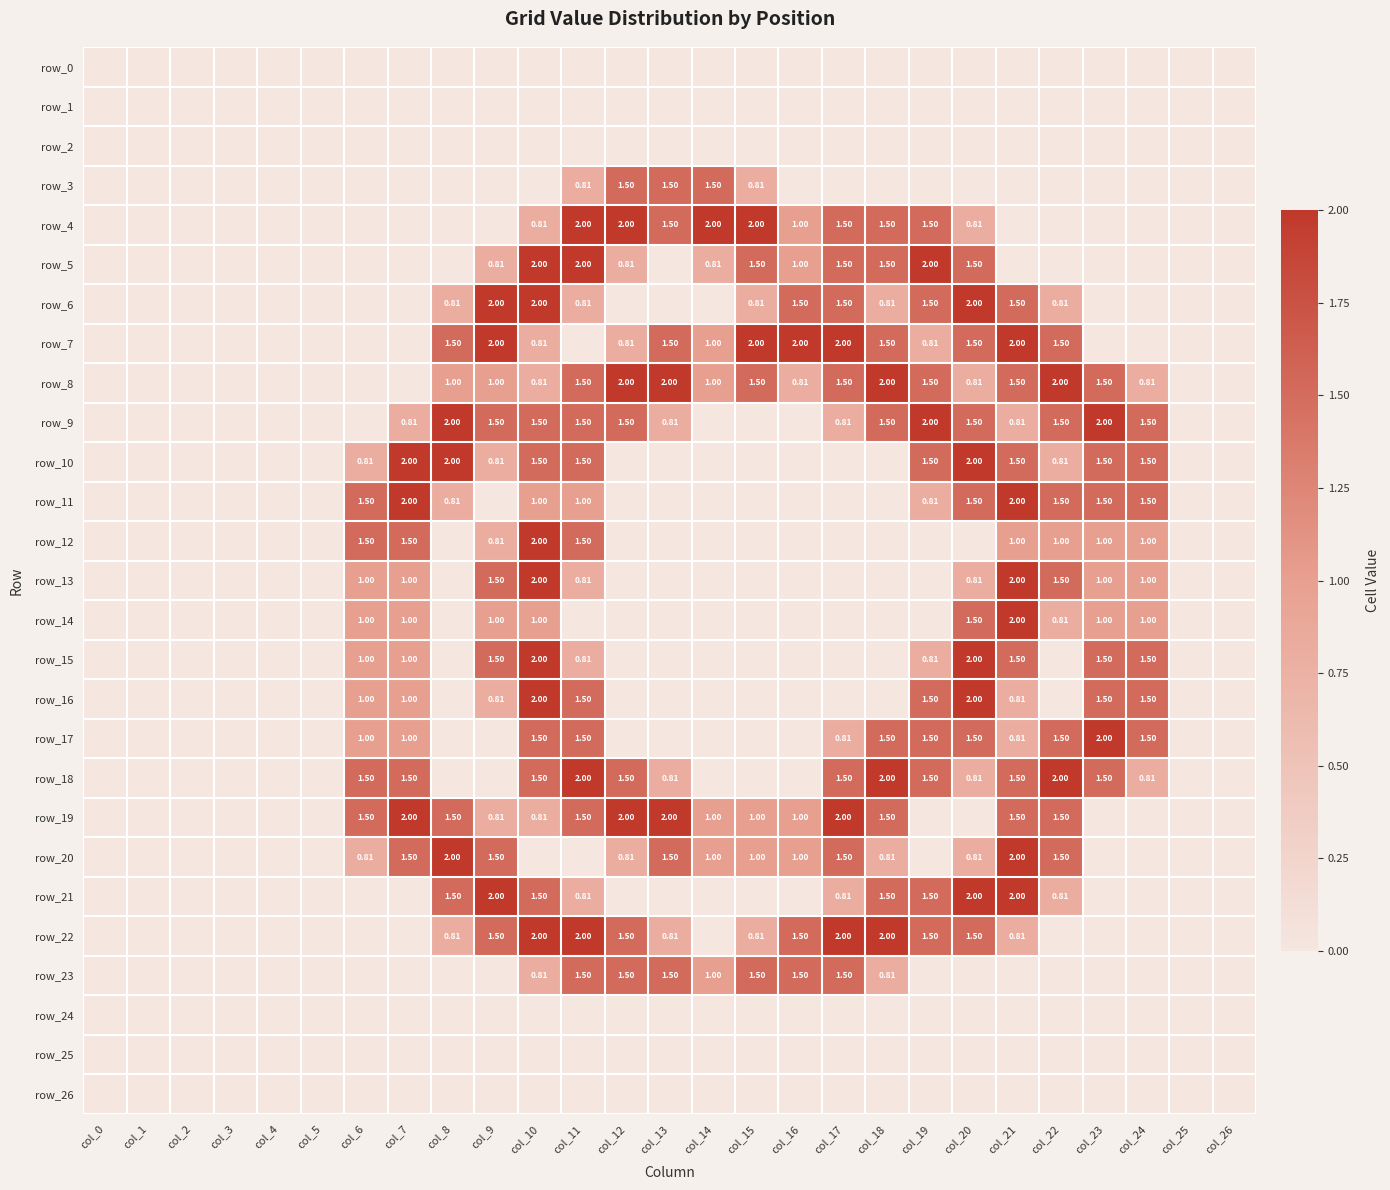

Reading left to right, transcribe all the data shown in this chart.

row_0: 0.0	0.0	0.0	0.0	0.0	0.0	0.0	0.0	0.0	0.0	0.0	0.0	0.0	0.0	0.0	0.0	0.0	0.0	0.0	0.0	0.0	0.0	0.0	0.0	0.0	0.0	0.0
row_1: 0.0	0.0	0.0	0.0	0.0	0.0	0.0	0.0	0.0	0.0	0.0	0.0	0.0	0.0	0.0	0.0	0.0	0.0	0.0	0.0	0.0	0.0	0.0	0.0	0.0	0.0	0.0
row_2: 0.0	0.0	0.0	0.0	0.0	0.0	0.0	0.0	0.0	0.0	0.0	0.0	0.0	0.0	0.0	0.0	0.0	0.0	0.0	0.0	0.0	0.0	0.0	0.0	0.0	0.0	0.0
row_3: 0.0	0.0	0.0	0.0	0.0	0.0	0.0	0.0	0.0	0.0	0.0	0.8	1.5	1.5	1.5	0.8	0.0	0.0	0.0	0.0	0.0	0.0	0.0	0.0	0.0	0.0	0.0
row_4: 0.0	0.0	0.0	0.0	0.0	0.0	0.0	0.0	0.0	0.0	0.8	2.0	2.0	1.5	2.0	2.0	1.0	1.5	1.5	1.5	0.8	0.0	0.0	0.0	0.0	0.0	0.0
row_5: 0.0	0.0	0.0	0.0	0.0	0.0	0.0	0.0	0.0	0.8	2.0	2.0	0.8	0.0	0.8	1.5	1.0	1.5	1.5	2.0	1.5	0.0	0.0	0.0	0.0	0.0	0.0
row_6: 0.0	0.0	0.0	0.0	0.0	0.0	0.0	0.0	0.8	2.0	2.0	0.8	0.0	0.0	0.0	0.8	1.5	1.5	0.8	1.5	2.0	1.5	0.8	0.0	0.0	0.0	0.0
row_7: 0.0	0.0	0.0	0.0	0.0	0.0	0.0	0.0	1.5	2.0	0.8	0.0	0.8	1.5	1.0	2.0	2.0	2.0	1.5	0.8	1.5	2.0	1.5	0.0	0.0	0.0	0.0
row_8: 0.0	0.0	0.0	0.0	0.0	0.0	0.0	0.0	1.0	1.0	0.8	1.5	2.0	2.0	1.0	1.5	0.8	1.5	2.0	1.5	0.8	1.5	2.0	1.5	0.8	0.0	0.0
row_9: 0.0	0.0	0.0	0.0	0.0	0.0	0.0	0.8	2.0	1.5	1.5	1.5	1.5	0.8	0.0	0.0	0.0	0.8	1.5	2.0	1.5	0.8	1.5	2.0	1.5	0.0	0.0
row_10: 0.0	0.0	0.0	0.0	0.0	0.0	0.8	2.0	2.0	0.8	1.5	1.5	0.0	0.0	0.0	0.0	0.0	0.0	0.0	1.5	2.0	1.5	0.8	1.5	1.5	0.0	0.0
row_11: 0.0	0.0	0.0	0.0	0.0	0.0	1.5	2.0	0.8	0.0	1.0	1.0	0.0	0.0	0.0	0.0	0.0	0.0	0.0	0.8	1.5	2.0	1.5	1.5	1.5	0.0	0.0
row_12: 0.0	0.0	0.0	0.0	0.0	0.0	1.5	1.5	0.0	0.8	2.0	1.5	0.0	0.0	0.0	0.0	0.0	0.0	0.0	0.0	0.0	1.0	1.0	1.0	1.0	0.0	0.0
row_13: 0.0	0.0	0.0	0.0	0.0	0.0	1.0	1.0	0.0	1.5	2.0	0.8	0.0	0.0	0.0	0.0	0.0	0.0	0.0	0.0	0.8	2.0	1.5	1.0	1.0	0.0	0.0
row_14: 0.0	0.0	0.0	0.0	0.0	0.0	1.0	1.0	0.0	1.0	1.0	0.0	0.0	0.0	0.0	0.0	0.0	0.0	0.0	0.0	1.5	2.0	0.8	1.0	1.0	0.0	0.0
row_15: 0.0	0.0	0.0	0.0	0.0	0.0	1.0	1.0	0.0	1.5	2.0	0.8	0.0	0.0	0.0	0.0	0.0	0.0	0.0	0.8	2.0	1.5	0.0	1.5	1.5	0.0	0.0
row_16: 0.0	0.0	0.0	0.0	0.0	0.0	1.0	1.0	0.0	0.8	2.0	1.5	0.0	0.0	0.0	0.0	0.0	0.0	0.0	1.5	2.0	0.8	0.0	1.5	1.5	0.0	0.0
row_17: 0.0	0.0	0.0	0.0	0.0	0.0	1.0	1.0	0.0	0.0	1.5	1.5	0.0	0.0	0.0	0.0	0.0	0.8	1.5	1.5	1.5	0.8	1.5	2.0	1.5	0.0	0.0
row_18: 0.0	0.0	0.0	0.0	0.0	0.0	1.5	1.5	0.0	0.0	1.5	2.0	1.5	0.8	0.0	0.0	0.0	1.5	2.0	1.5	0.8	1.5	2.0	1.5	0.8	0.0	0.0
row_19: 0.0	0.0	0.0	0.0	0.0	0.0	1.5	2.0	1.5	0.8	0.8	1.5	2.0	2.0	1.0	1.0	1.0	2.0	1.5	0.0	0.0	1.5	1.5	0.0	0.0	0.0	0.0
row_20: 0.0	0.0	0.0	0.0	0.0	0.0	0.8	1.5	2.0	1.5	0.0	0.0	0.8	1.5	1.0	1.0	1.0	1.5	0.8	0.0	0.8	2.0	1.5	0.0	0.0	0.0	0.0
row_21: 0.0	0.0	0.0	0.0	0.0	0.0	0.0	0.0	1.5	2.0	1.5	0.8	0.0	0.0	0.0	0.0	0.0	0.8	1.5	1.5	2.0	2.0	0.8	0.0	0.0	0.0	0.0
row_22: 0.0	0.0	0.0	0.0	0.0	0.0	0.0	0.0	0.8	1.5	2.0	2.0	1.5	0.8	0.0	0.8	1.5	2.0	2.0	1.5	1.5	0.8	0.0	0.0	0.0	0.0	0.0
row_23: 0.0	0.0	0.0	0.0	0.0	0.0	0.0	0.0	0.0	0.0	0.8	1.5	1.5	1.5	1.0	1.5	1.5	1.5	0.8	0.0	0.0	0.0	0.0	0.0	0.0	0.0	0.0
row_24: 0.0	0.0	0.0	0.0	0.0	0.0	0.0	0.0	0.0	0.0	0.0	0.0	0.0	0.0	0.0	0.0	0.0	0.0	0.0	0.0	0.0	0.0	0.0	0.0	0.0	0.0	0.0
row_25: 0.0	0.0	0.0	0.0	0.0	0.0	0.0	0.0	0.0	0.0	0.0	0.0	0.0	0.0	0.0	0.0	0.0	0.0	0.0	0.0	0.0	0.0	0.0	0.0	0.0	0.0	0.0
row_26: 0.0	0.0	0.0	0.0	0.0	0.0	0.0	0.0	0.0	0.0	0.0	0.0	0.0	0.0	0.0	0.0	0.0	0.0	0.0	0.0	0.0	0.0	0.0	0.0	0.0	0.0	0.0